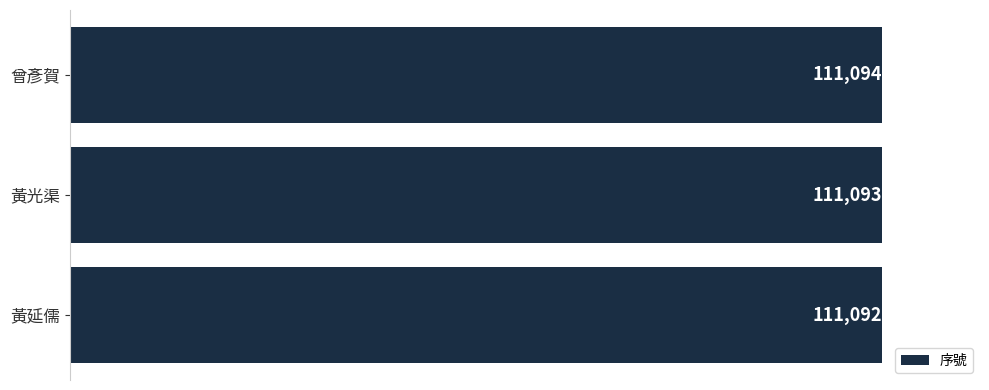

Which has a higher value, 黃光渠 or 黃延儒?

黃光渠